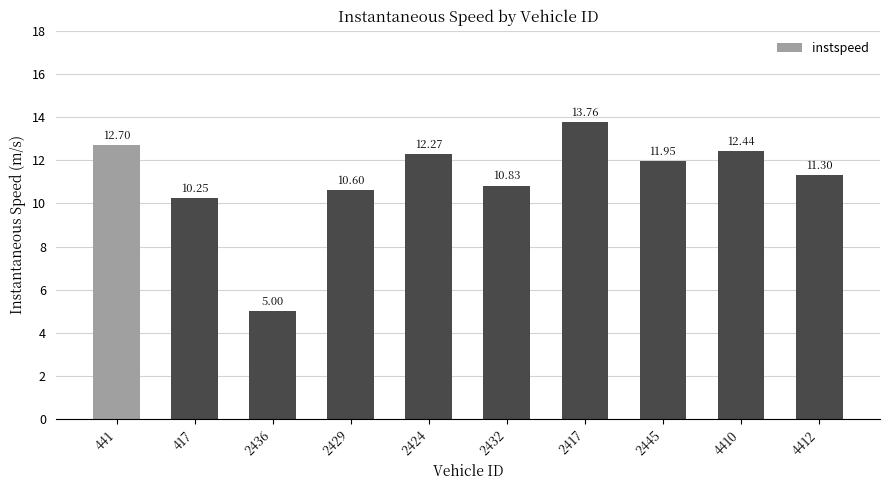

The chart shows a value of 16.4 at 417. True or false?

False